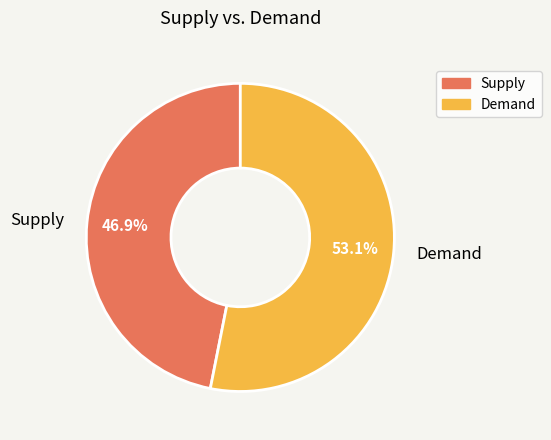

Which slice is the smallest?

Supply